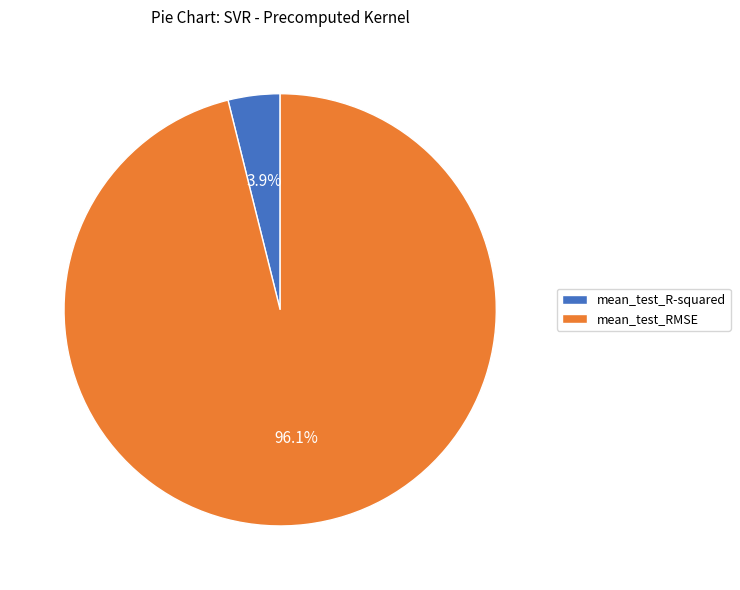

To the nearest percent, what is the difference between the mean_test_RMSE and mean_test_R-squared slice percentages?

92%